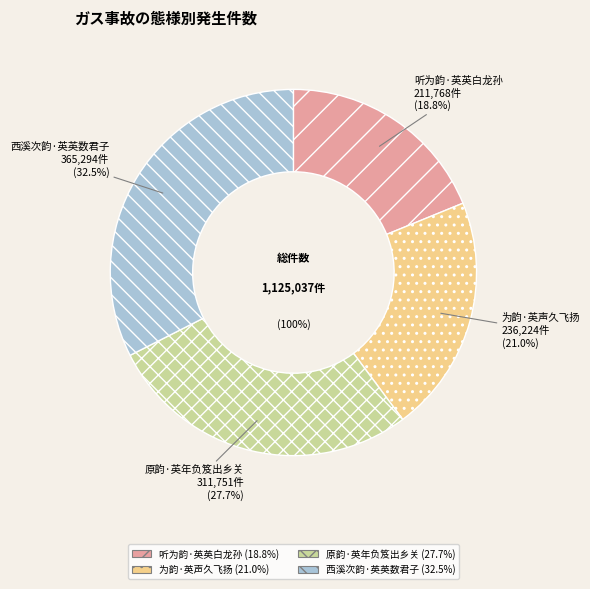

Which category has the smallest portion of the pie?

听为韵·英英白龙孙